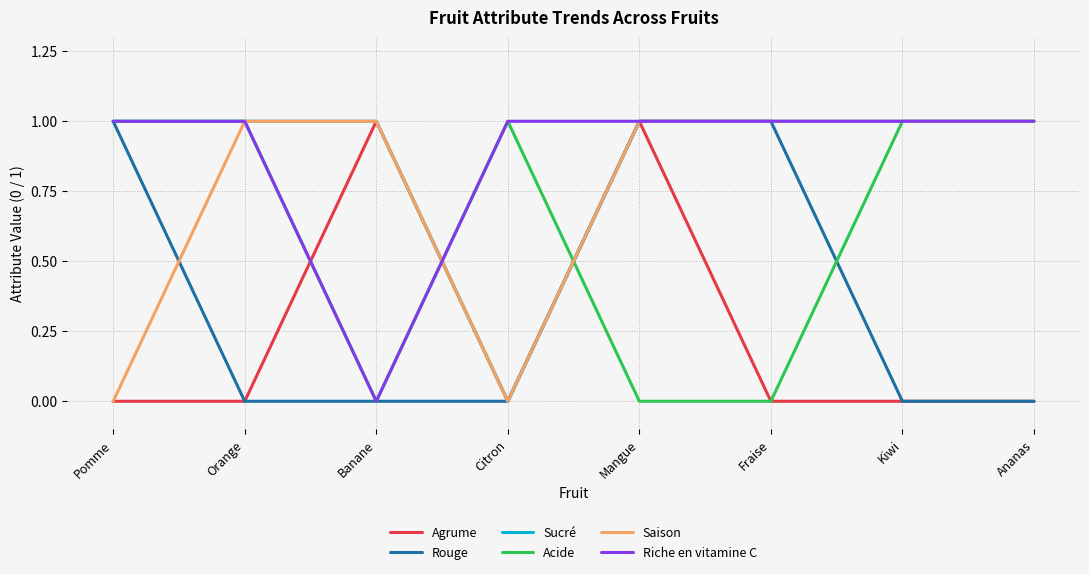

Reading left to right, list all the values displayed in this chart.

Agrume: 0	0	1	0	1	0	0	0
Rouge: 1	0	0	0	1	1	0	0
Sucré: 1	1	1	0	1	1	1	1
Acide: 1	1	0	1	0	0	1	1
Saison: 0	1	1	0	1	1	1	1
Riche en vitamine C: 1	1	0	1	1	1	1	1